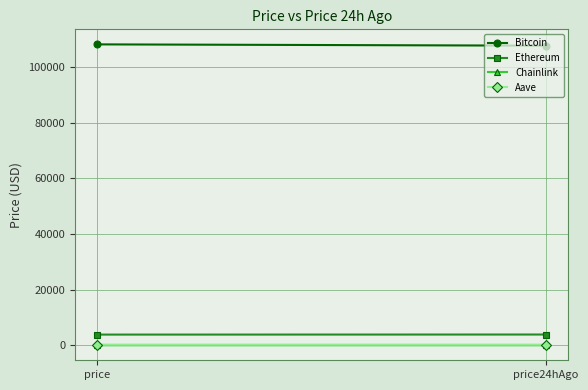

How many lines are shown in the chart?

4